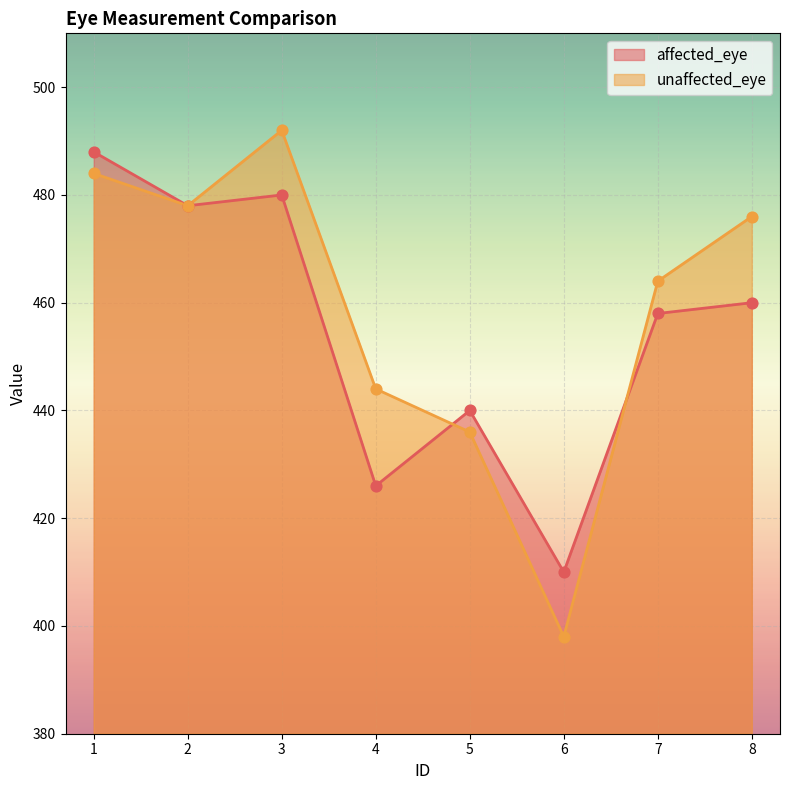

Which series has the largest Y range (max minus min)?

unaffected_eye